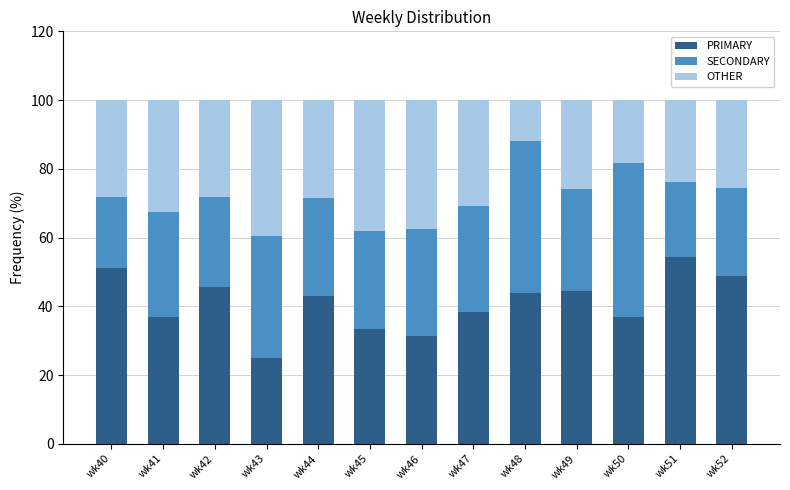

What is the highest value of the PRIMARY series?

54.3